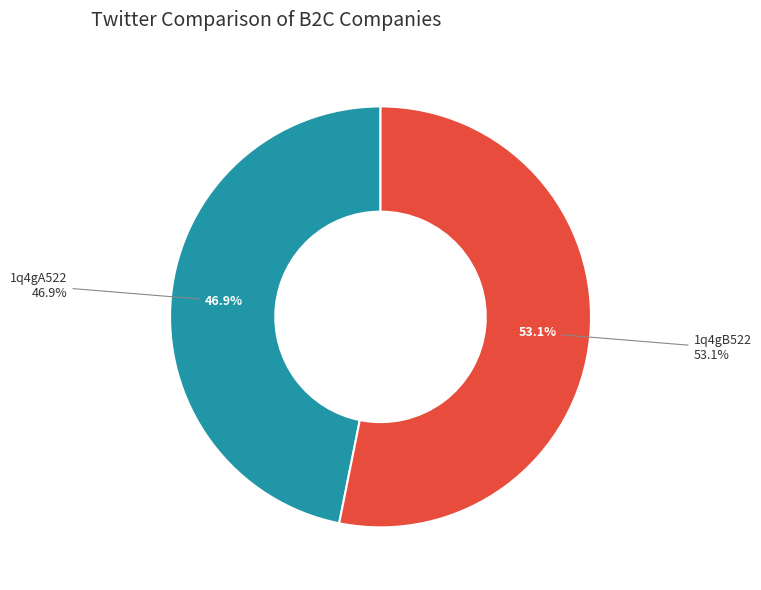

What percentage is NOT represented by 1q4gB522?

46.9%